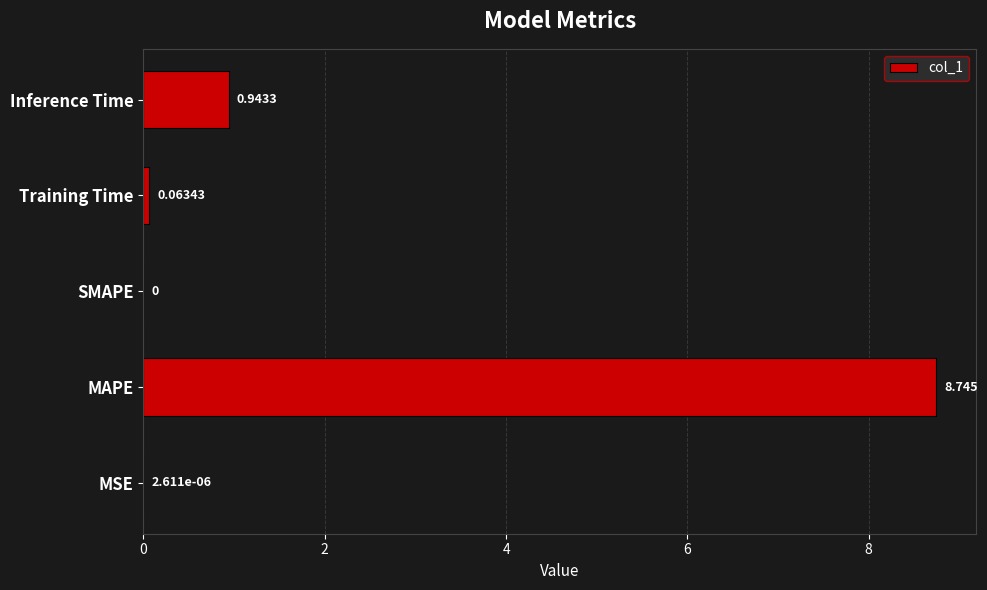

At which label is the value closest to 4?

Inference Time